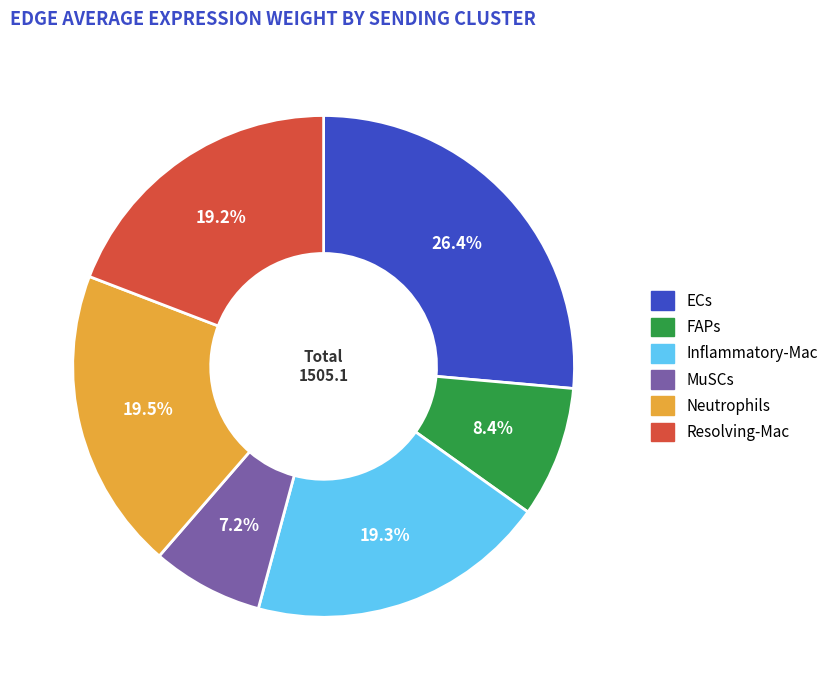

Combined, what portion of the pie is Resolving-Mac and Inflammatory-Mac?

38.5%